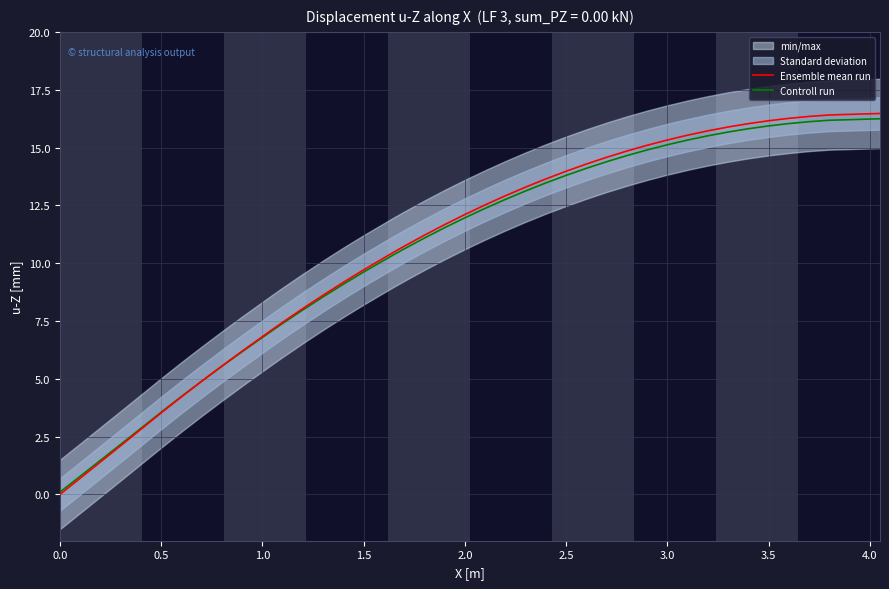

True or false: Controll run has more than 2 interior local peaks.

False